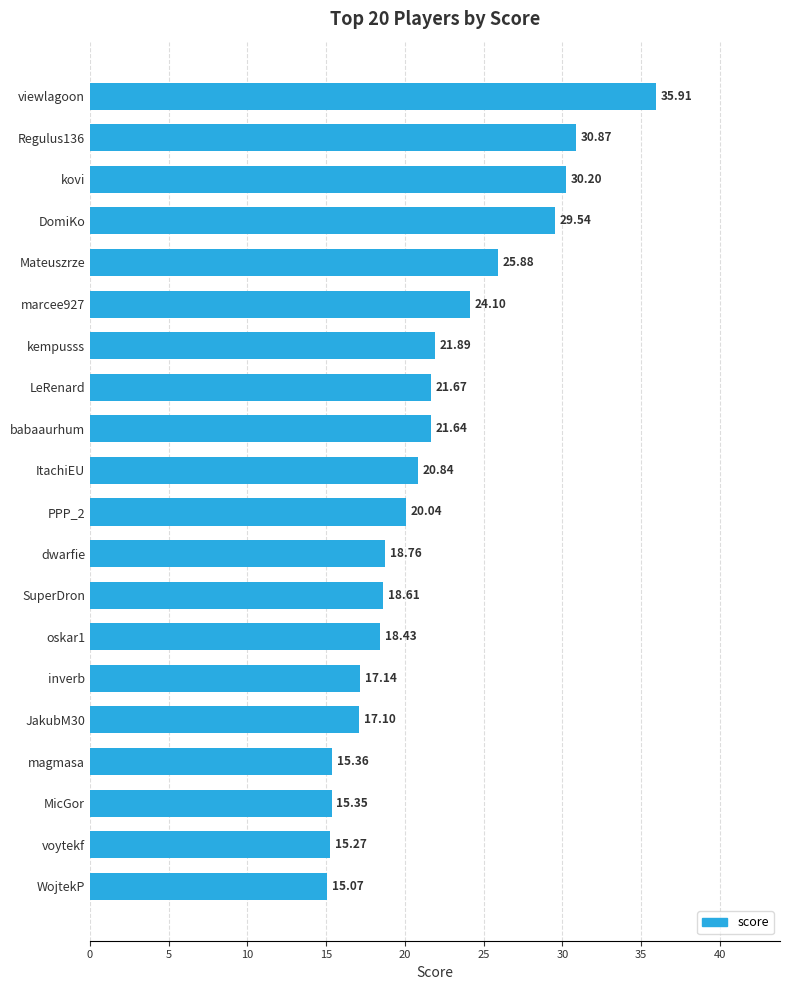

Between JakubM30 and kempusss, which is larger?

kempusss